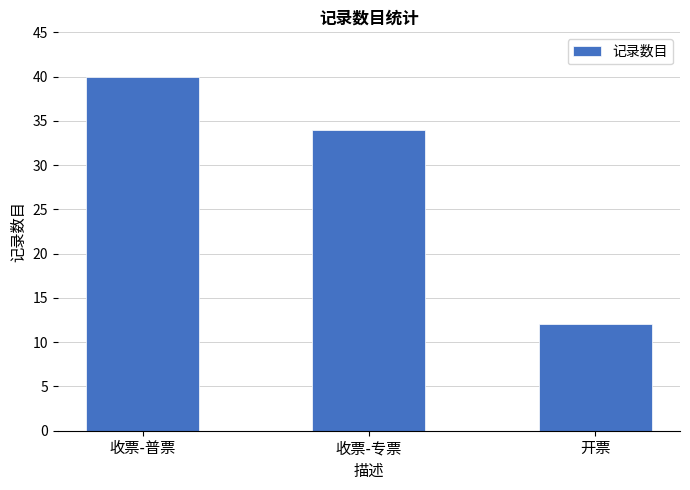

At which label is the value closest to 26?

收票-专票